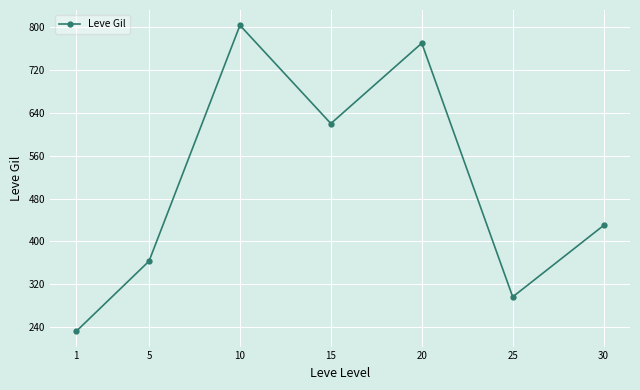

Reading right to left, extract all data points from this chart.

30=430.0	25=296.7	20=770.0	15=620.0	10=803.3	5=363.3	1=232.5